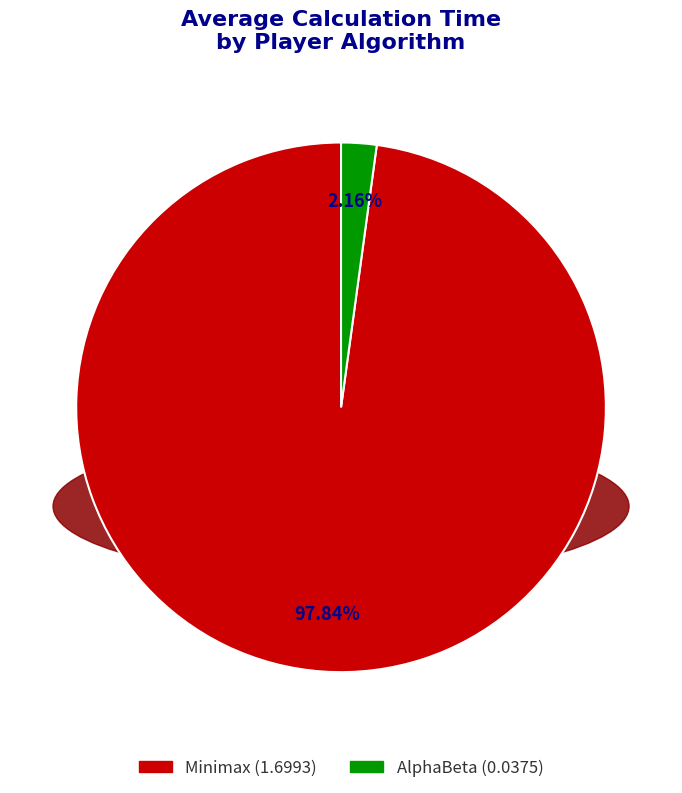

Which has a higher value, AlphaBeta or Minimax?

Minimax